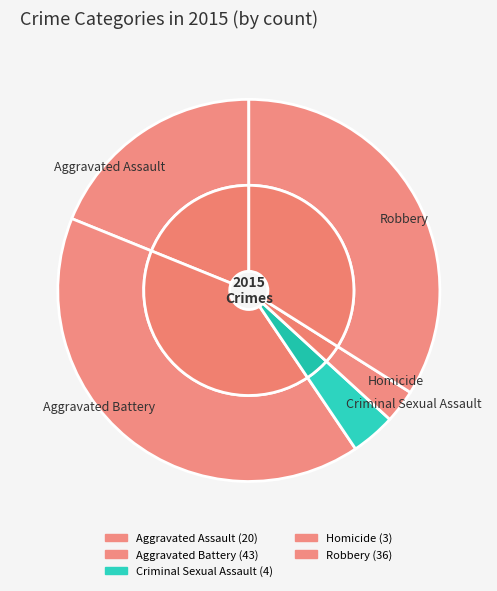

To the nearest percent, what is the difference between the Robbery and Homicide slice percentages?

31%